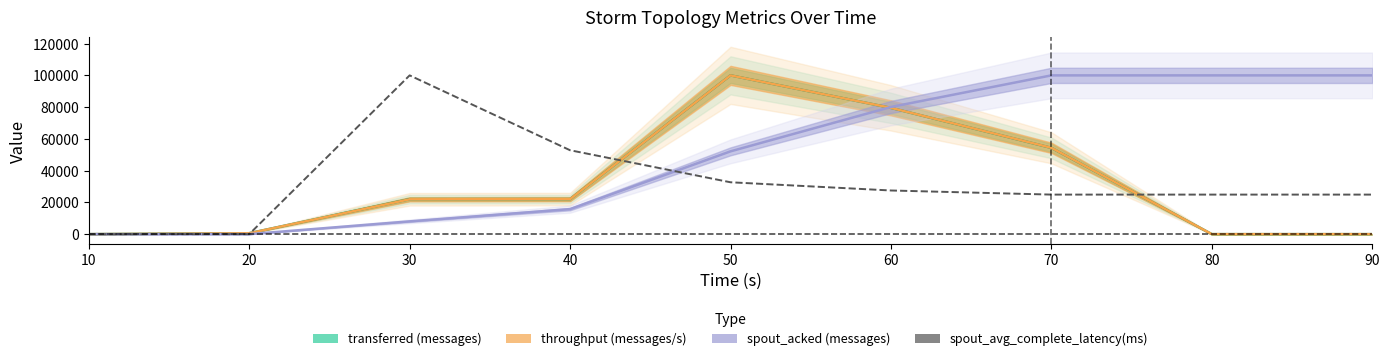

What is the total value across all series at 30?

152055.7